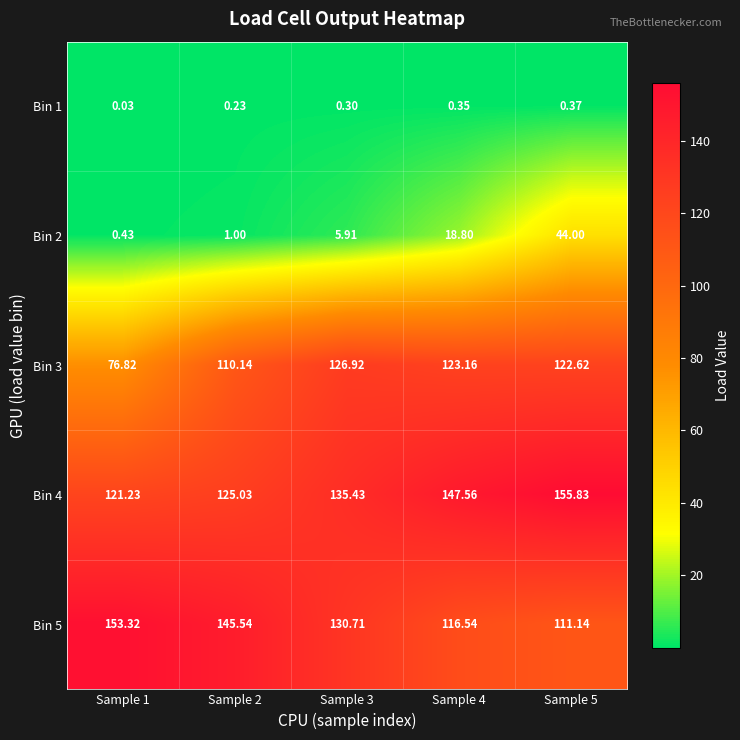

Is the value of Bin 1 at Sample 3 greater than the value of Bin 5 at Sample 1?

No